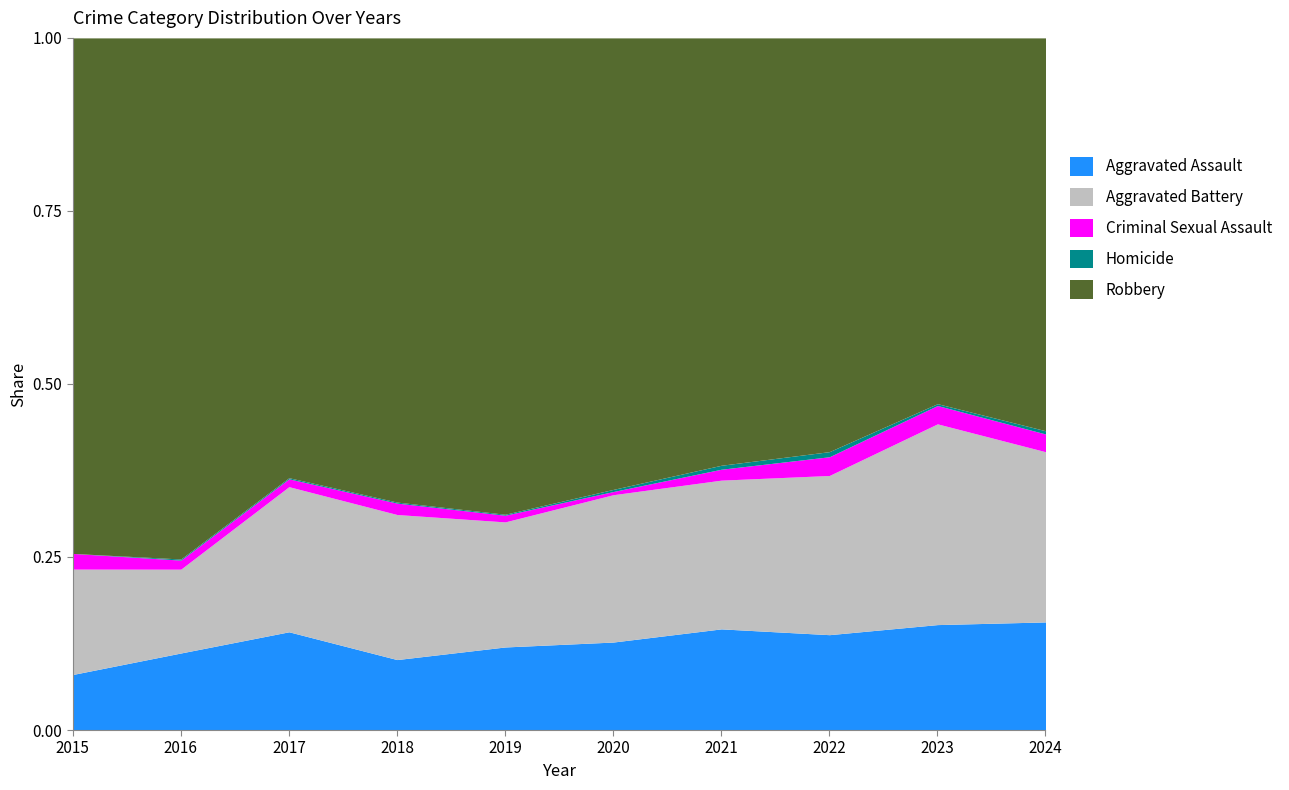

Where is Homicide nearest to the value 3?

2020